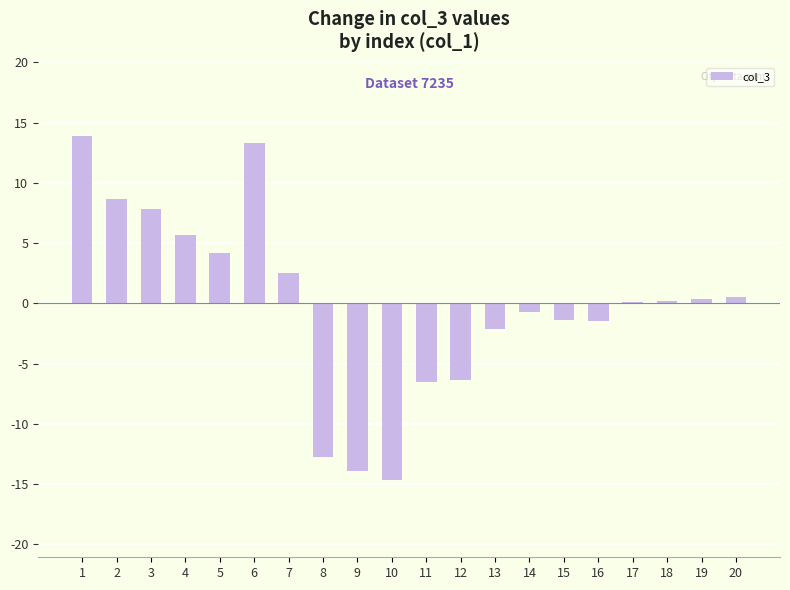

What is the sum of all values?

-2.7